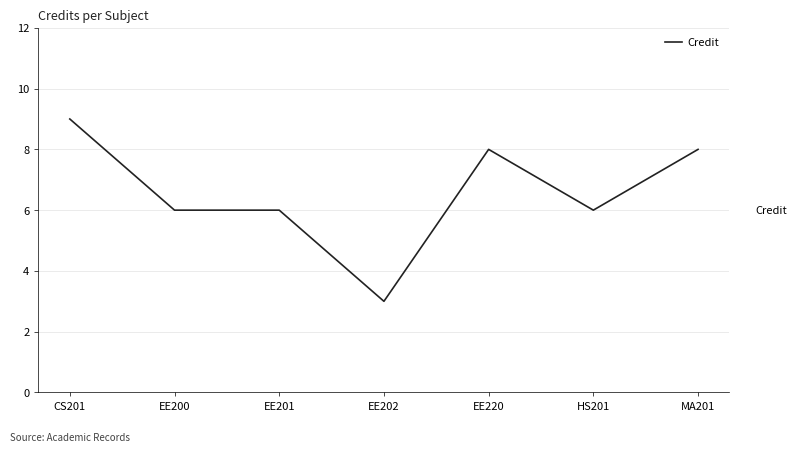

True or false: the data has more than 0 interior local peaks.

True